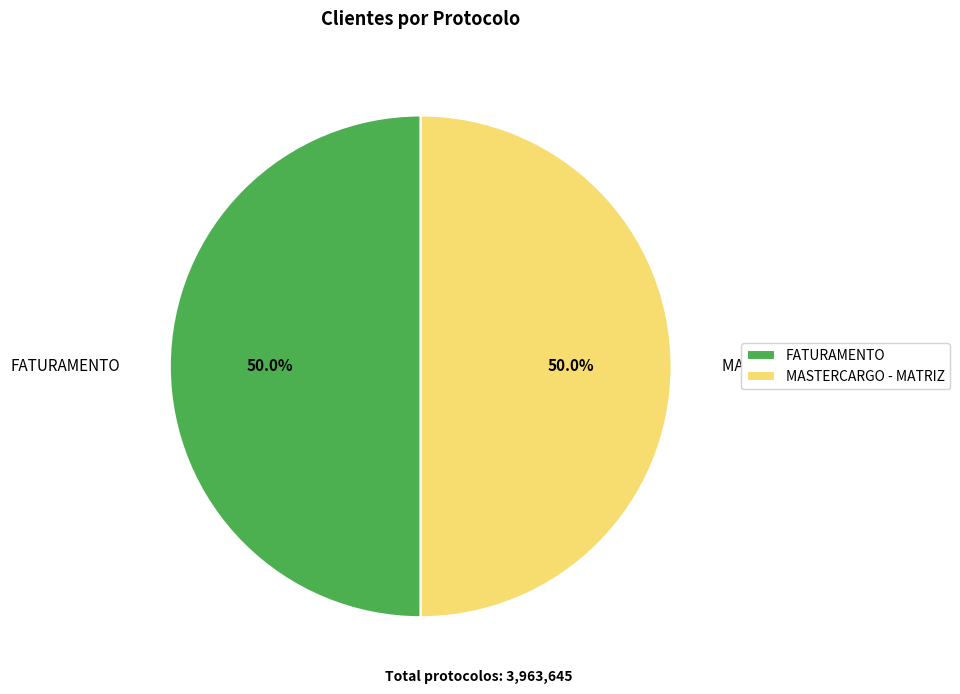

What percentage is the FATURAMENTO slice, to the nearest percent?

50%